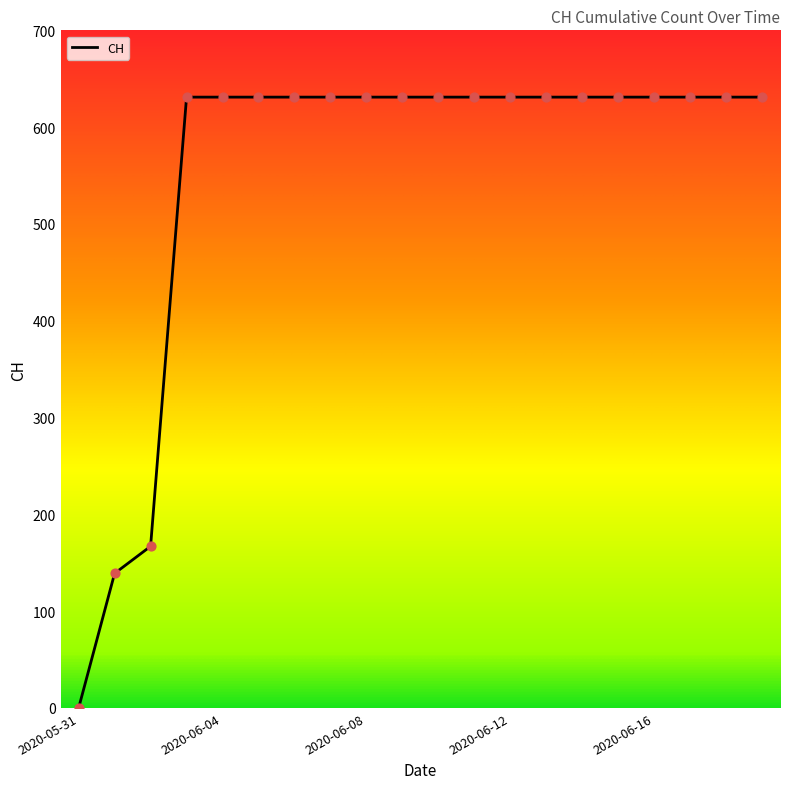

What is the difference between the maximum and minimum values?

631